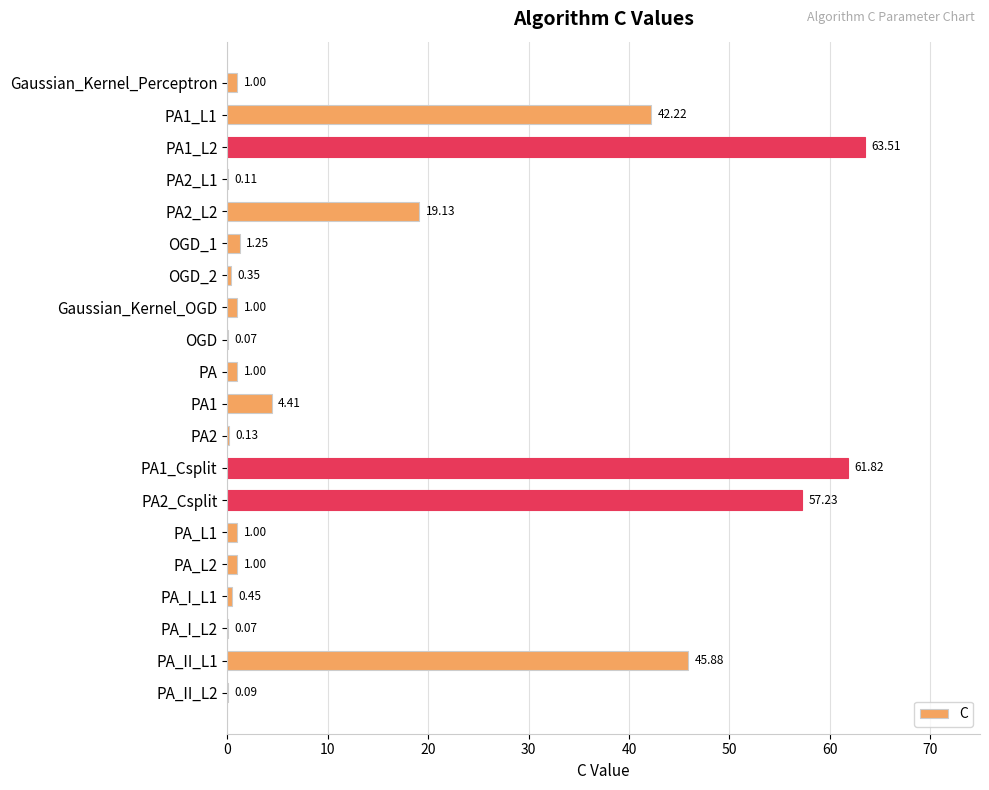

What is the change in value from PA2 to PA_II_L1?

+45.8